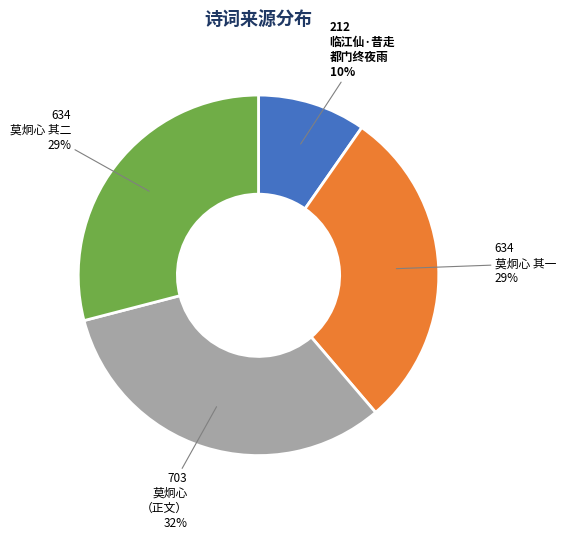

Is there a majority slice in this chart?

No